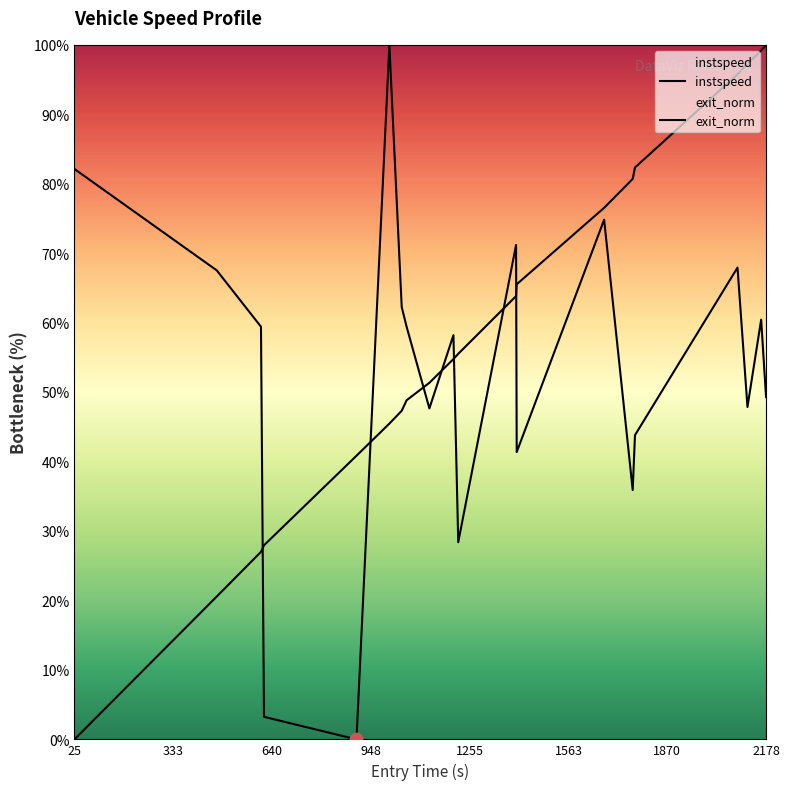

At how many categories does at least one series exceed 75?

9